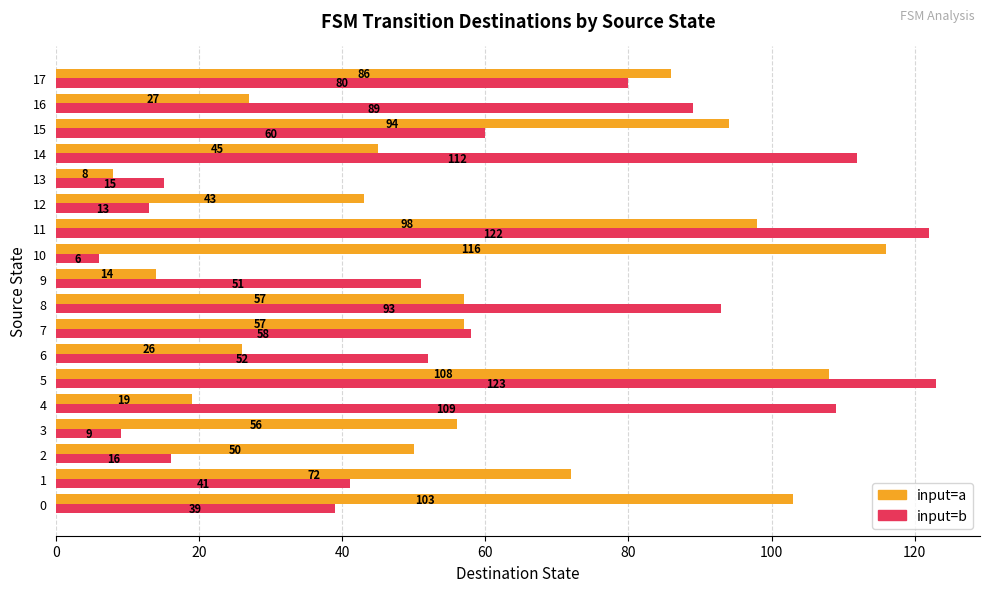

Which series has the widest spread of values?

input=b